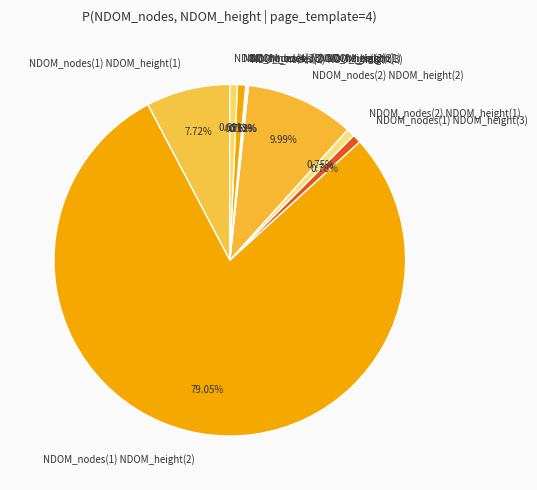

Is NDOM_nodes(2) NDOM_height(1) the majority of the pie?

No